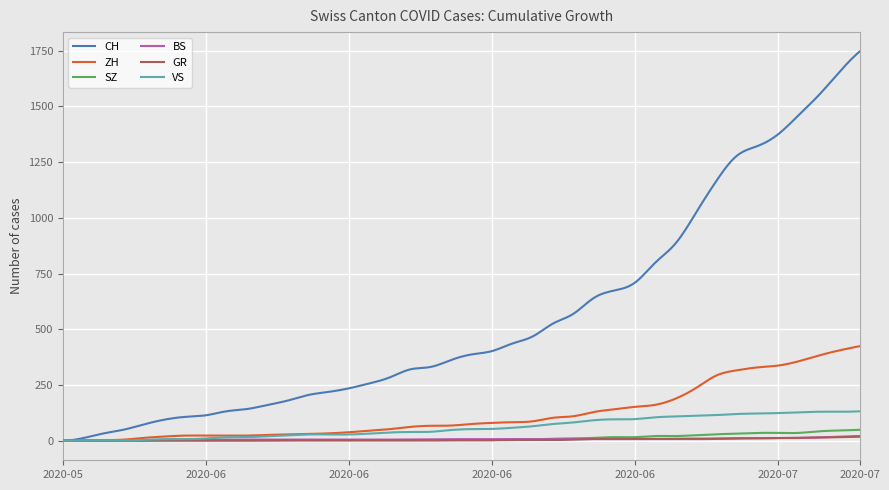

How many lines are shown in the chart?

6